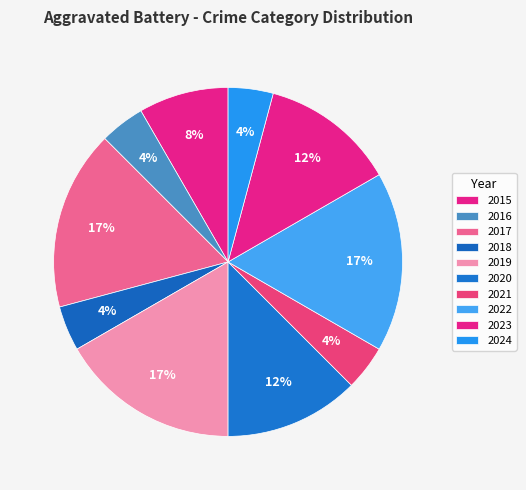

True or false: 2015 accounts for 8% of the total.

True